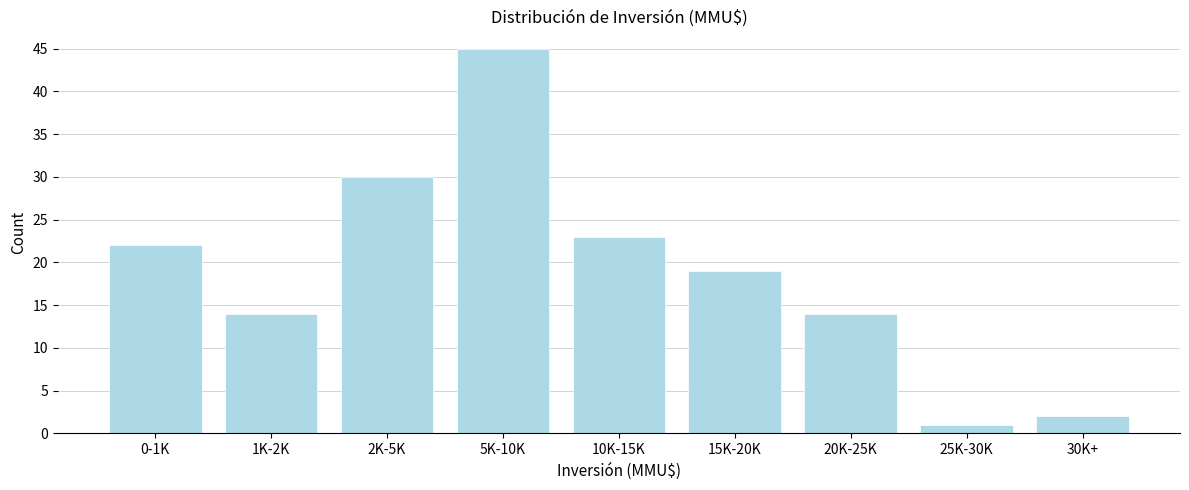

Reading left to right, extract all data points from this chart.

0-1K=22	1K-2K=14	2K-5K=30	5K-10K=45	10K-15K=23	15K-20K=19	20K-25K=14	25K-30K=1	30K+=2